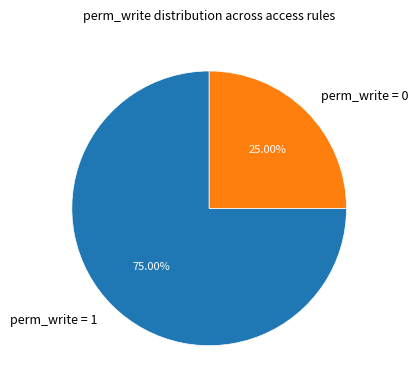

Rank the categories by value from lowest to highest.

perm_write = 0, perm_write = 1